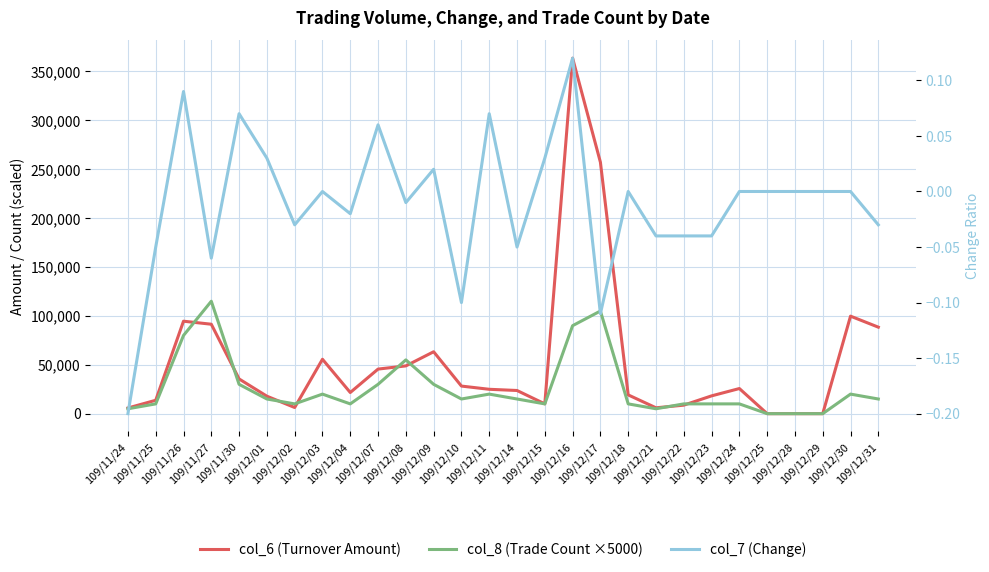

Rank the categories by col_6 (Turnover Amount) value from lowest to highest.

109/12/25, 109/12/28, 109/12/29, 109/11/24, 109/12/21, 109/12/02, 109/12/22, 109/12/15, 109/11/25, 109/12/01, 109/12/23, 109/12/18, 109/12/04, 109/12/14, 109/12/11, 109/12/24, 109/12/10, 109/11/30, 109/12/07, 109/12/08, 109/12/03, 109/12/09, 109/12/31, 109/11/27, 109/11/26, 109/12/30, 109/12/17, 109/12/16